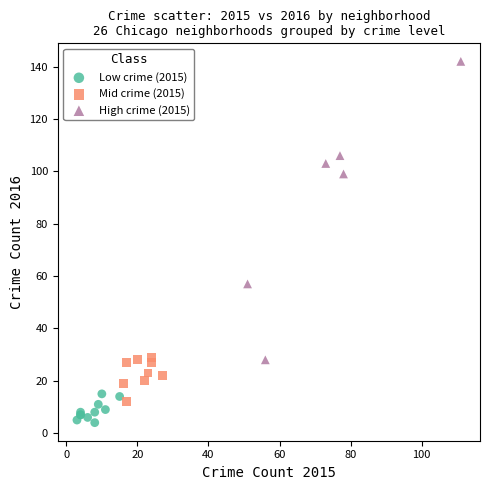

What are all the series names shown in the legend?

Low crime (2015), Mid crime (2015), High crime (2015)